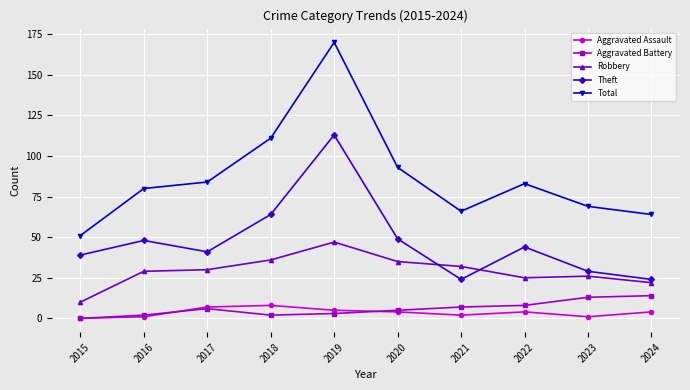

Reading left to right, what are all the values shown in this chart?

Aggravated Assault: 2015=0	2016=1	2017=7	2018=8	2019=5	2020=4	2021=2	2022=4	2023=1	2024=4
Aggravated Battery: 2015=0	2016=2	2017=6	2018=2	2019=3	2020=5	2021=7	2022=8	2023=13	2024=14
Robbery: 2015=10	2016=29	2017=30	2018=36	2019=47	2020=35	2021=32	2022=25	2023=26	2024=22
Theft: 2015=39	2016=48	2017=41	2018=64	2019=113	2020=49	2021=24	2022=44	2023=29	2024=24
Total: 2015=51	2016=80	2017=84	2018=111	2019=170	2020=93	2021=66	2022=83	2023=69	2024=64